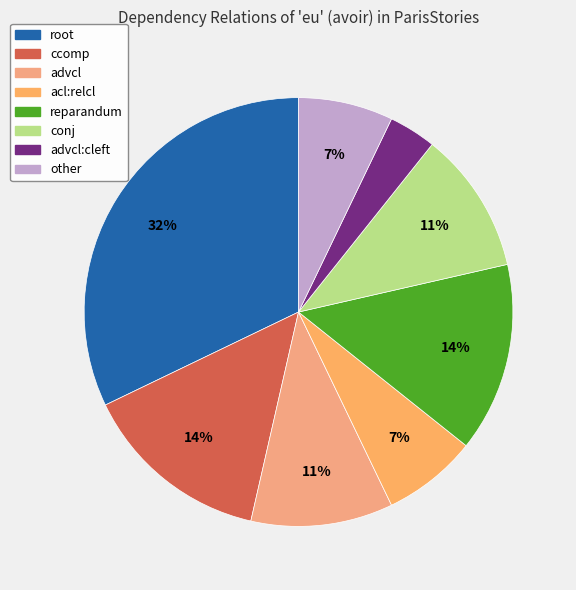

Rank the categories by value from lowest to highest.

advcl:cleft, acl:relcl, other, advcl, conj, ccomp, reparandum, root